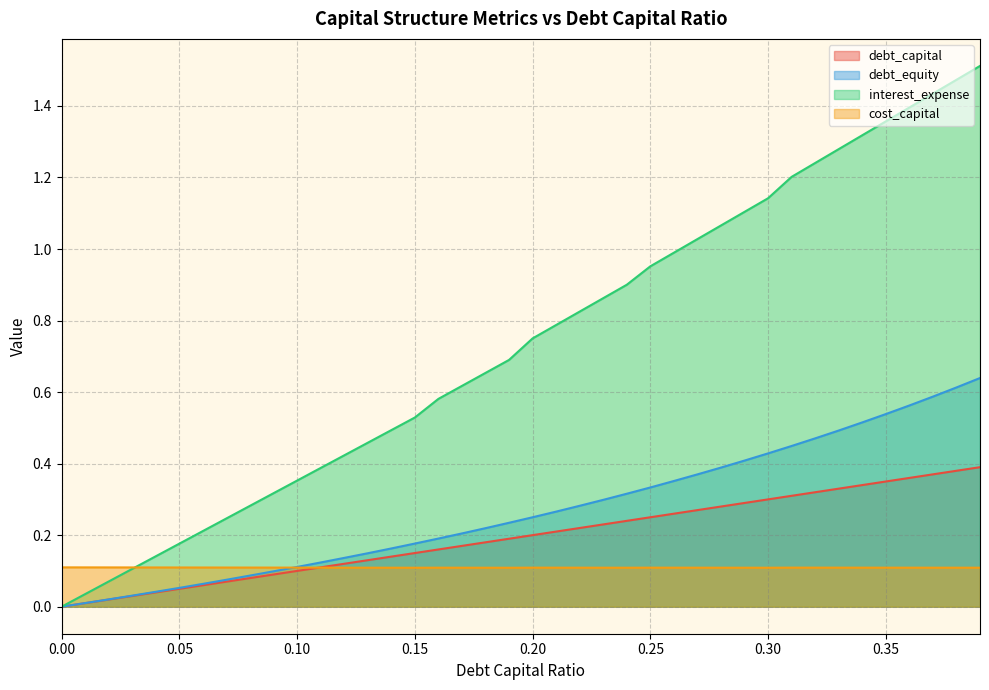

Which label corresponds to the largest value in the chart?

0.39